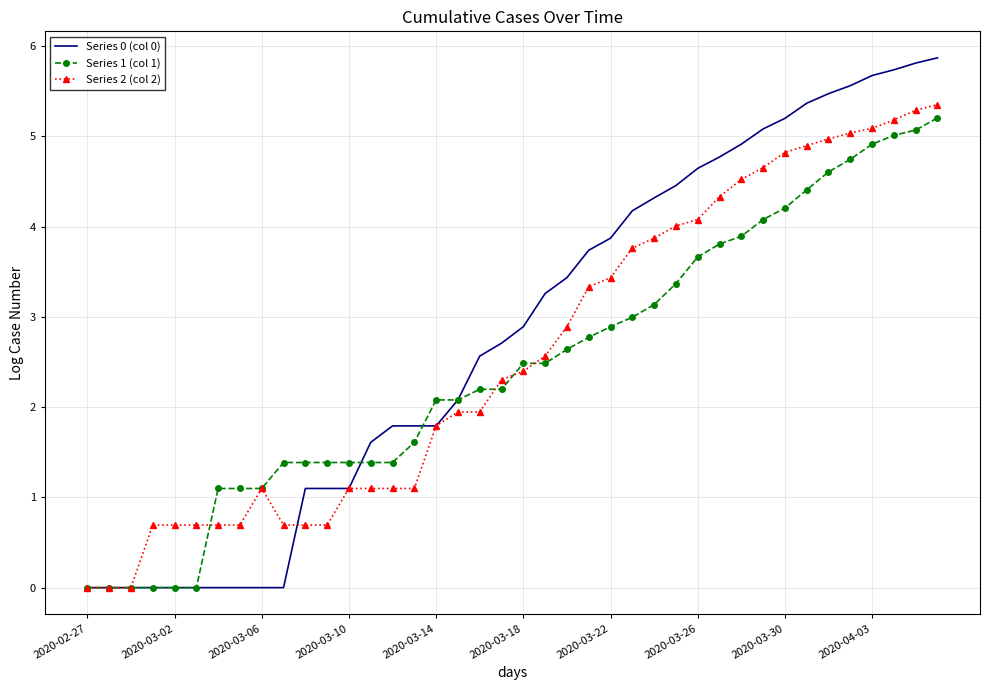

What is the greatest value displayed?

5.9